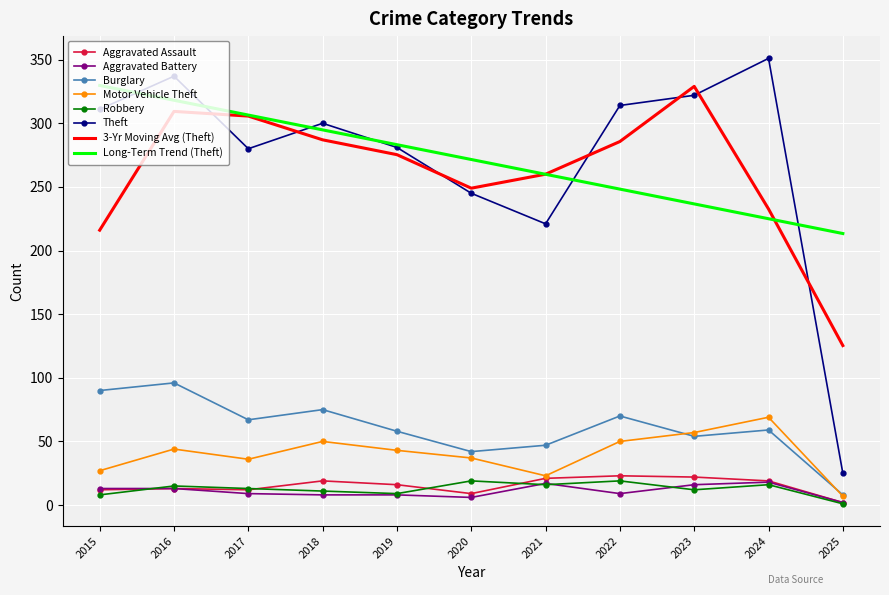

What is the average value of the Aggravated Battery series?

10.8